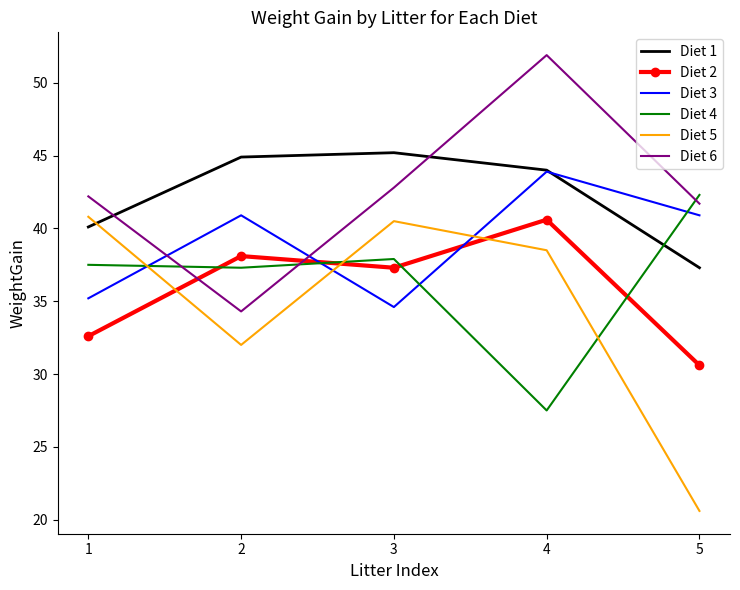

At 2, list the series in order from smallest to largest.

Diet 5, Diet 6, Diet 4, Diet 2, Diet 3, Diet 1